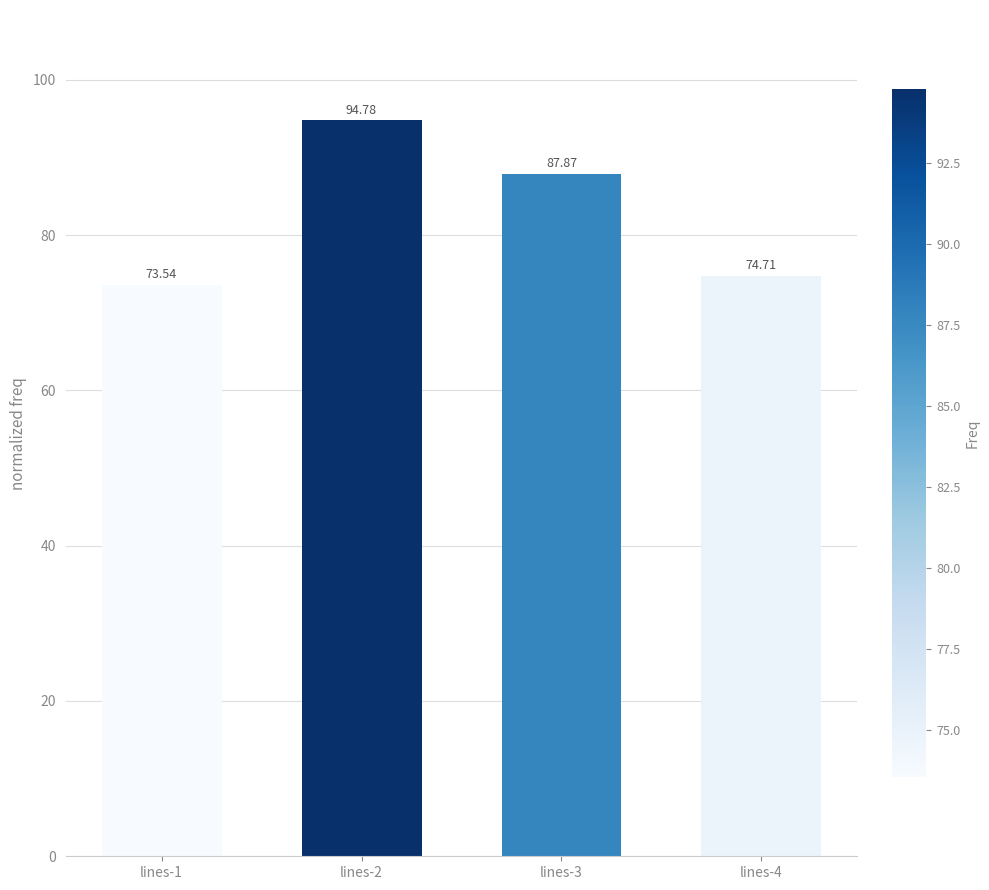

Reading left to right, transcribe all the data shown in this chart.

73.5	94.8	87.9	74.7